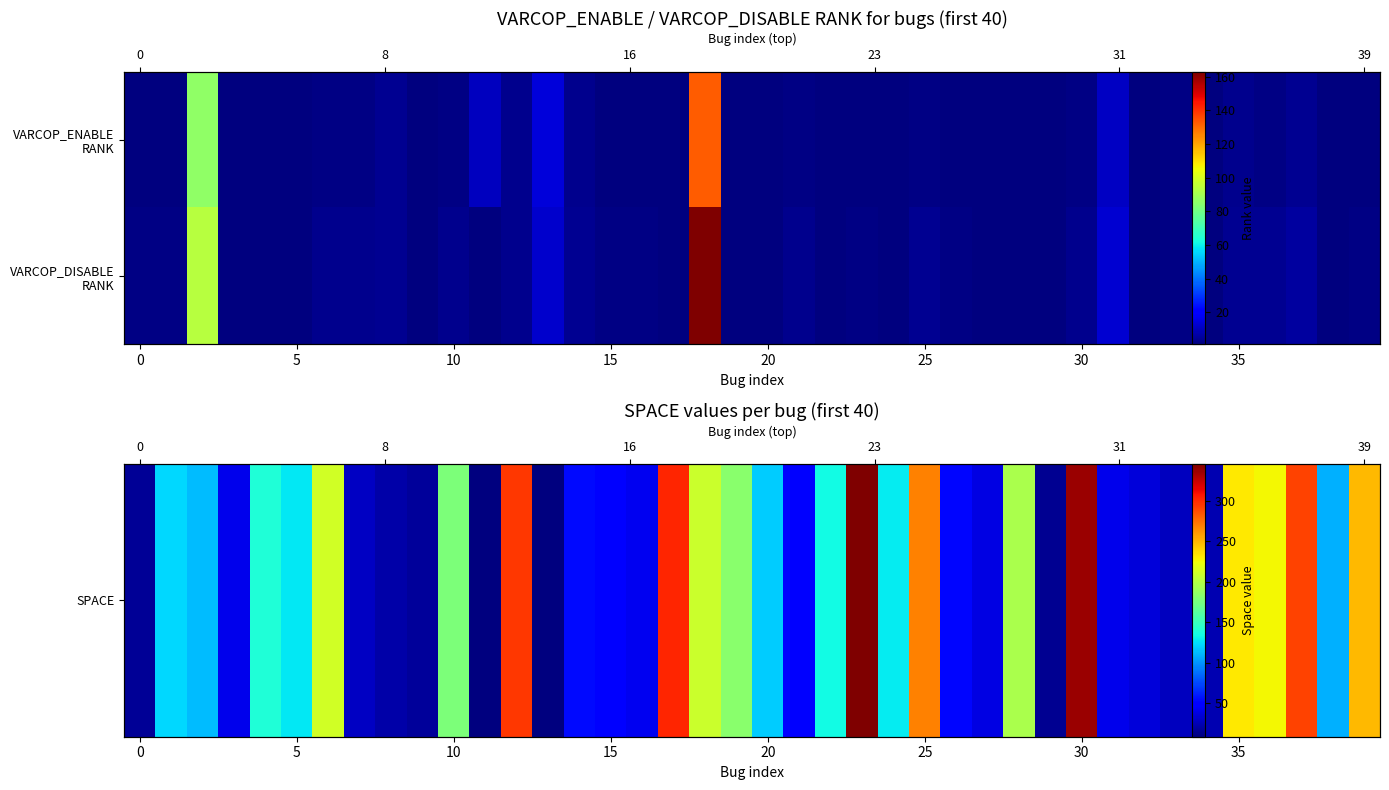

Which series has the largest total across all categories?

SPACE